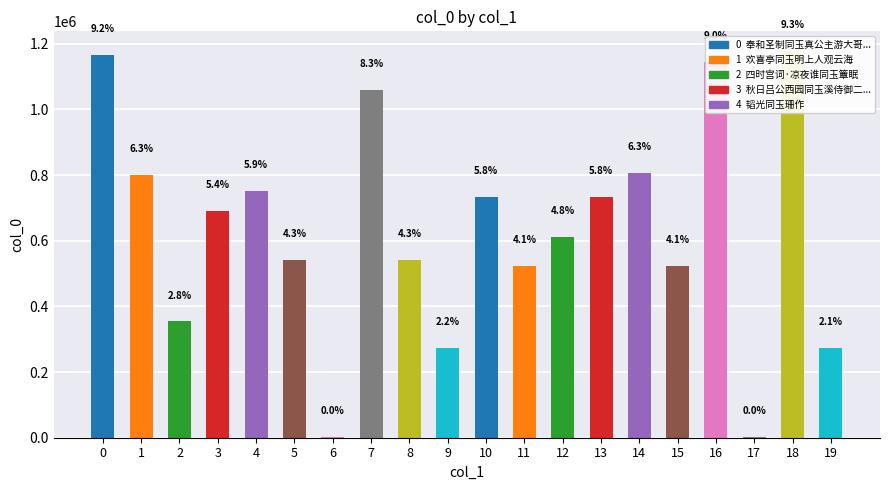

Reading left to right, extract all data points from this chart.

0=1166171	1=800173	2=354231	3=691681	4=750974	5=541974	6=2024	7=1060584	8=542620	9=274342	10=732710	11=523589	12=612018	13=732329	14=805266	15=523590	16=1143578	17=2188	18=1178933	19=272644